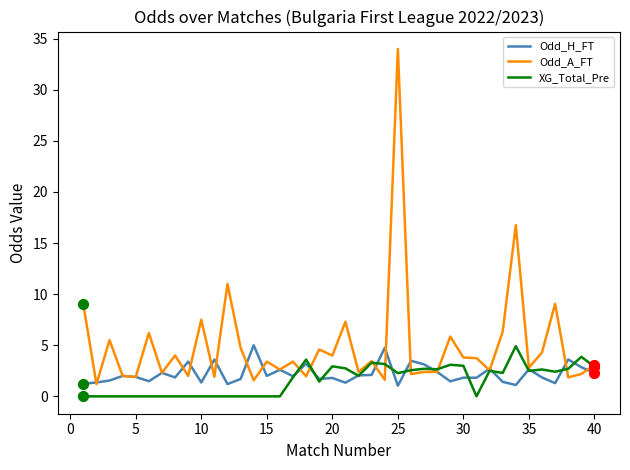

Which series has the largest total across all categories?

Odd_A_FT